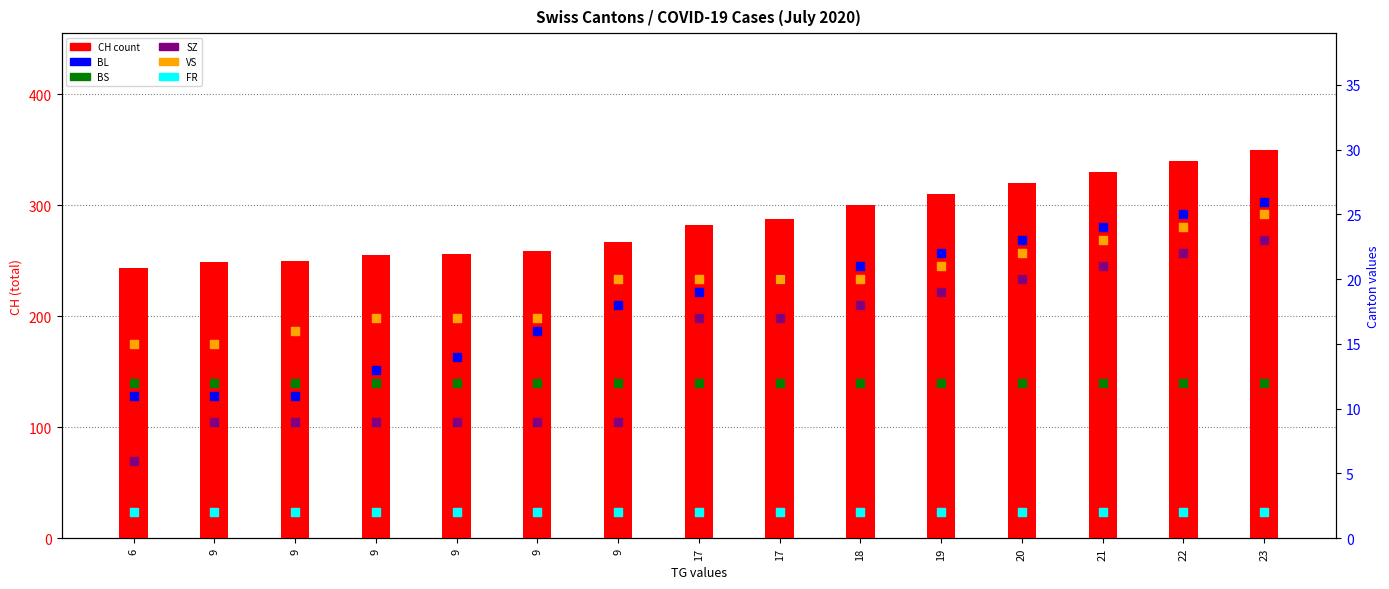

Which series has the widest spread of Y values?

CH (count)